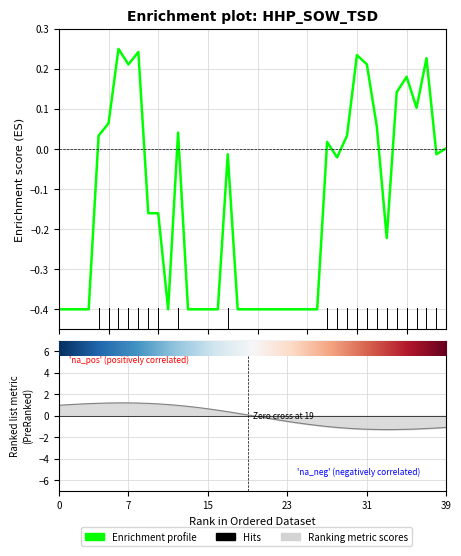

How many series are shown in this chart?

1